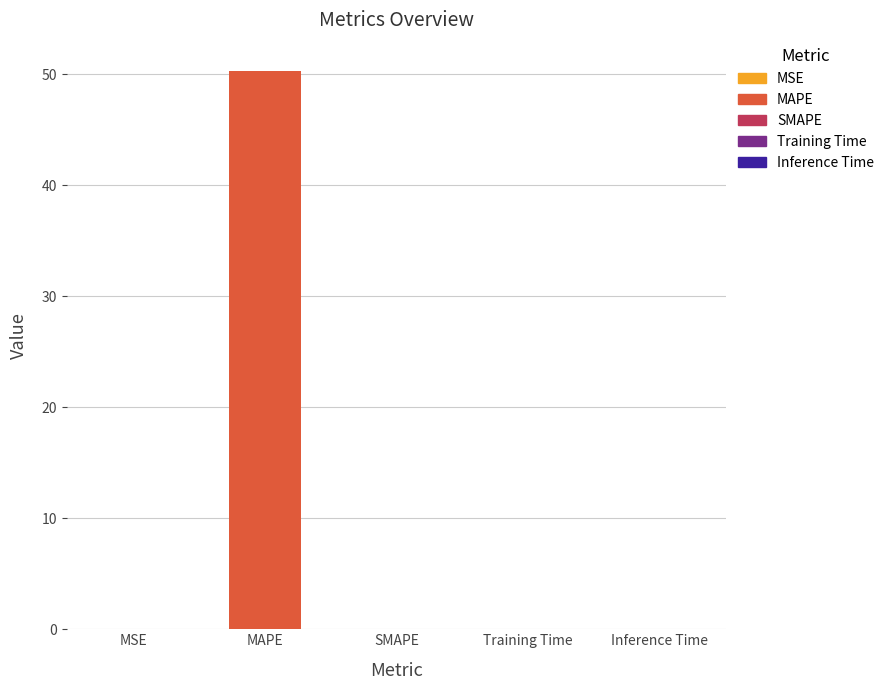

Which category has the highest value across all series?

MAPE